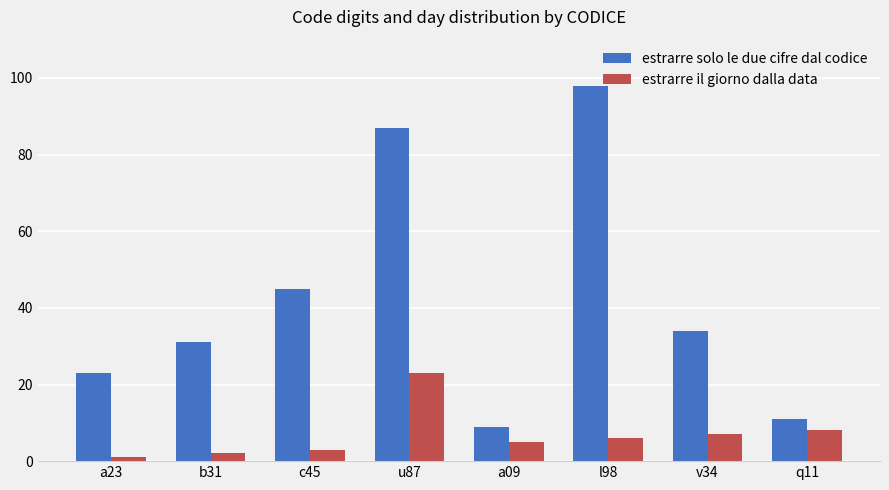

List the series in order of their peak value, lowest first.

estrarre il giorno dalla data, estrarre solo le due cifre dal codice